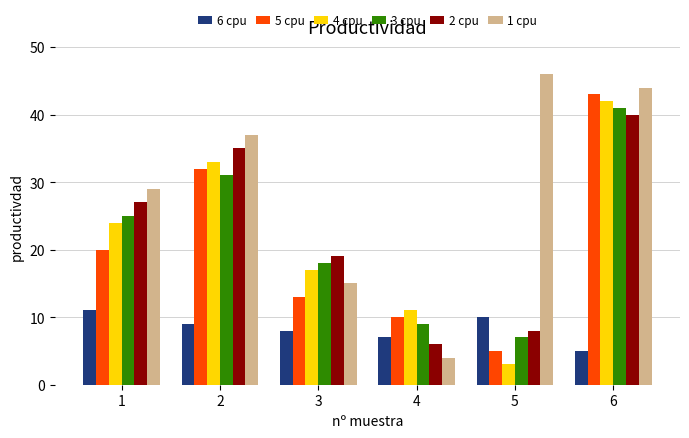

At which label does 3 cpu reach its peak?

6